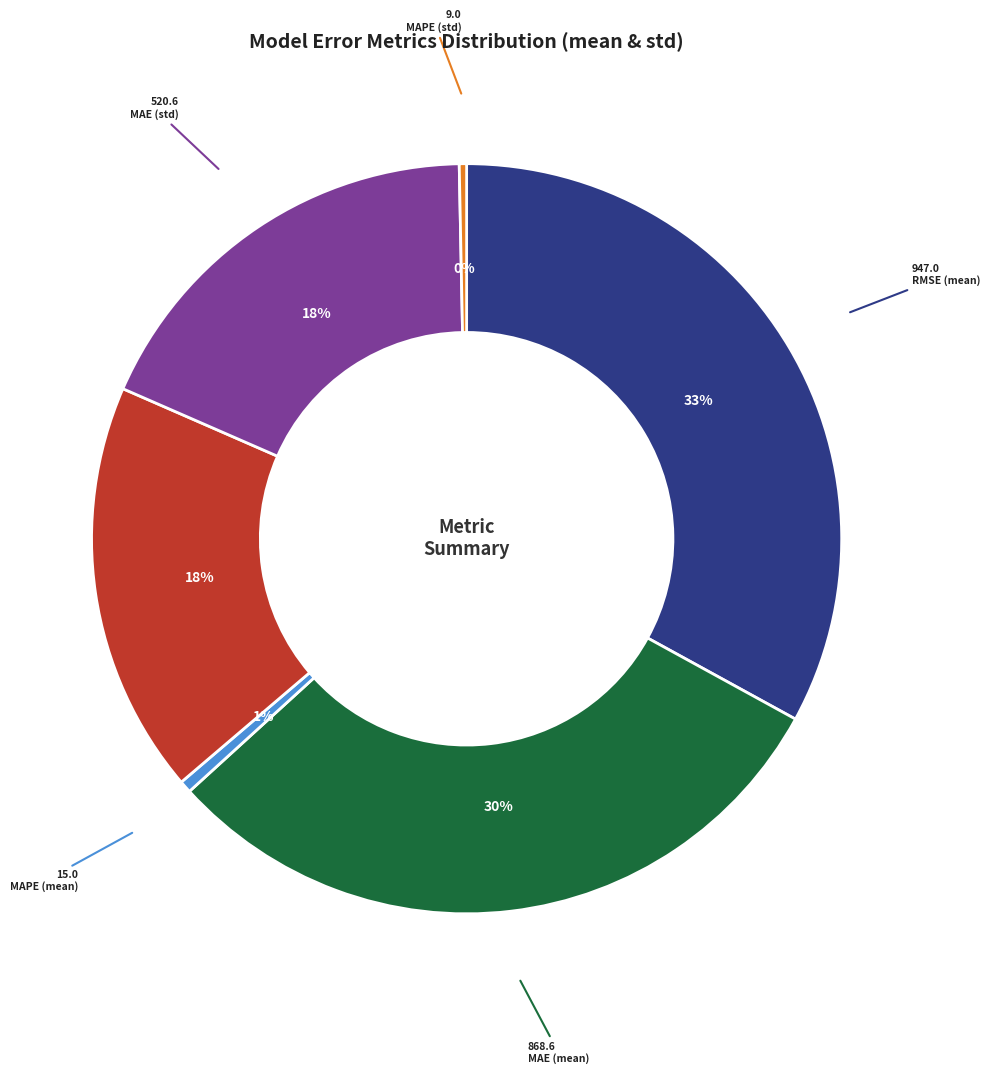

How many segments does this pie chart have?

6